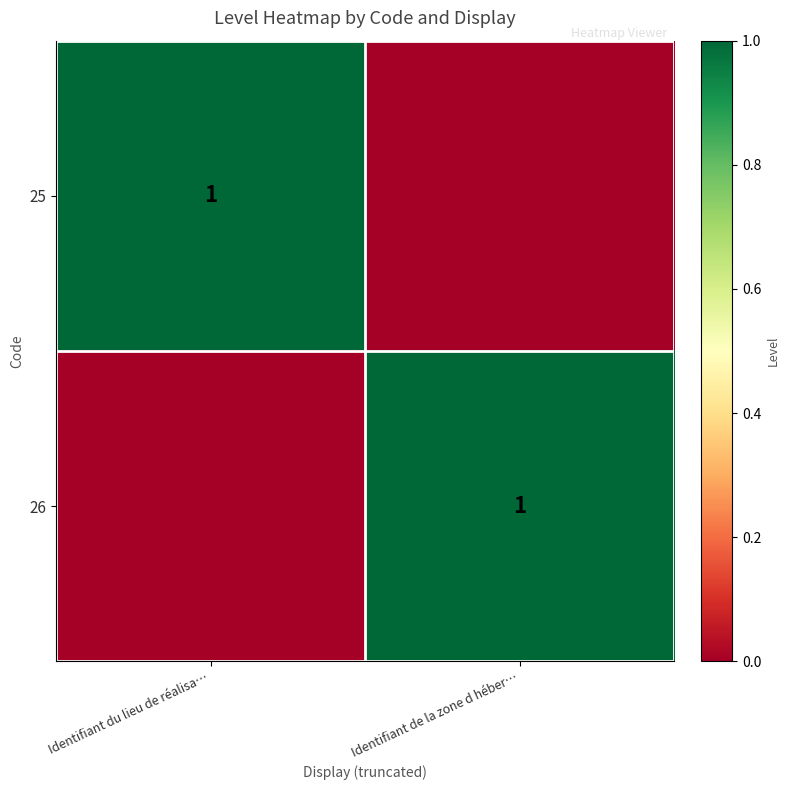

Rank the series by their maximum value, from highest to lowest.

25, 26